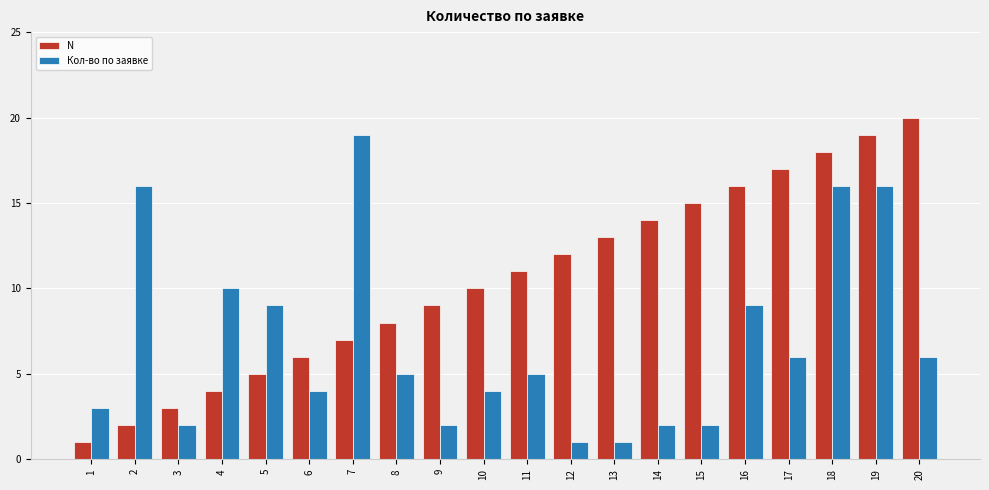

Are the bars horizontal?

No